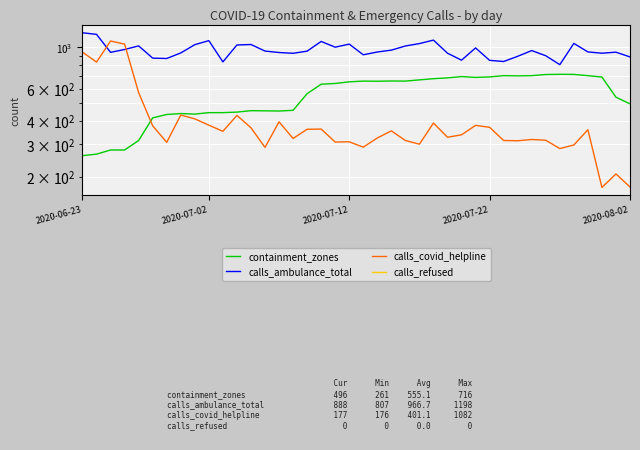

At which category is the sum across all series the highest?

2020-06-23